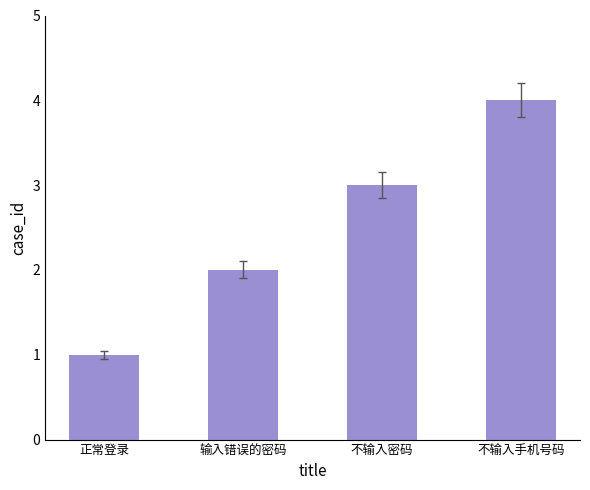

What is the greatest value displayed?

4